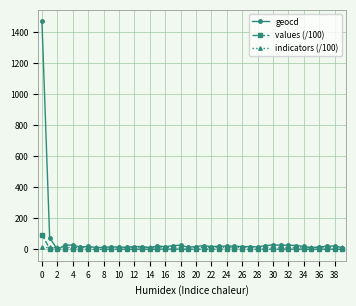

Which series has the widest spread of values?

geocd